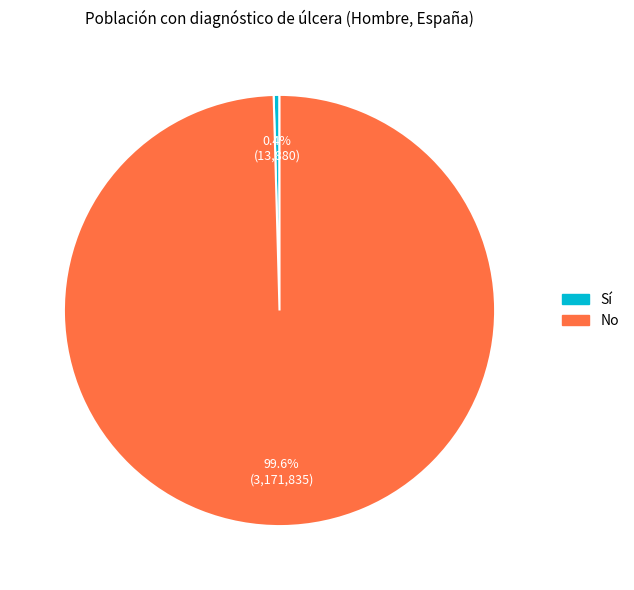

Does any single category account for the majority?

Yes